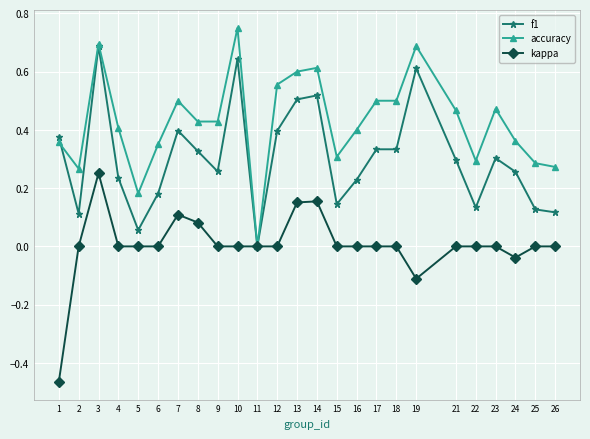

True or false: f1 has a value of 0.1 at 21.

False